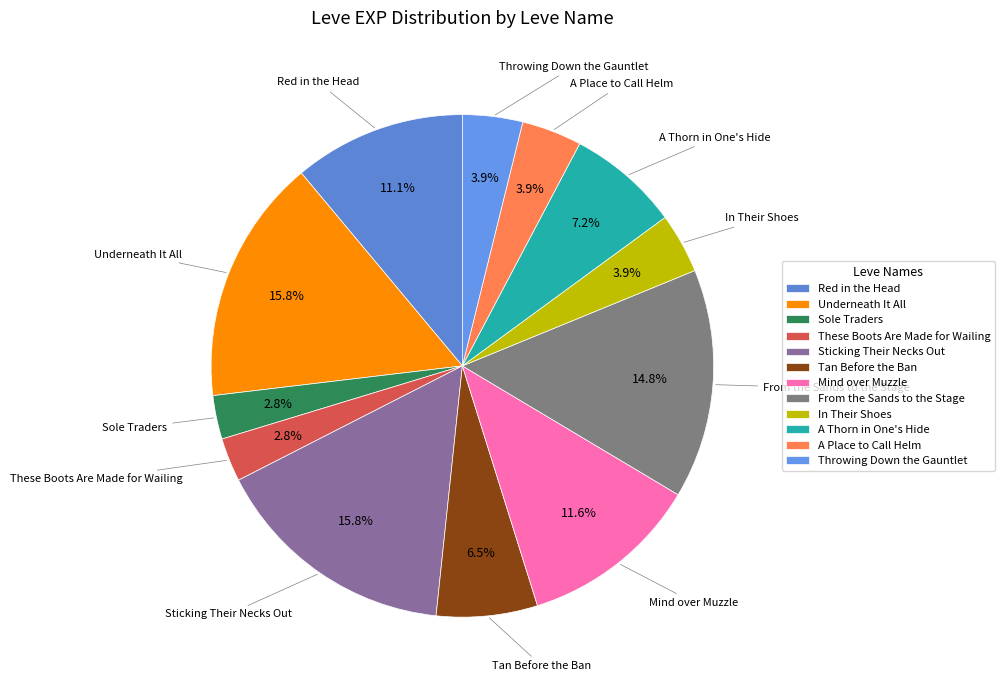

Count the number of slices in the pie.

12